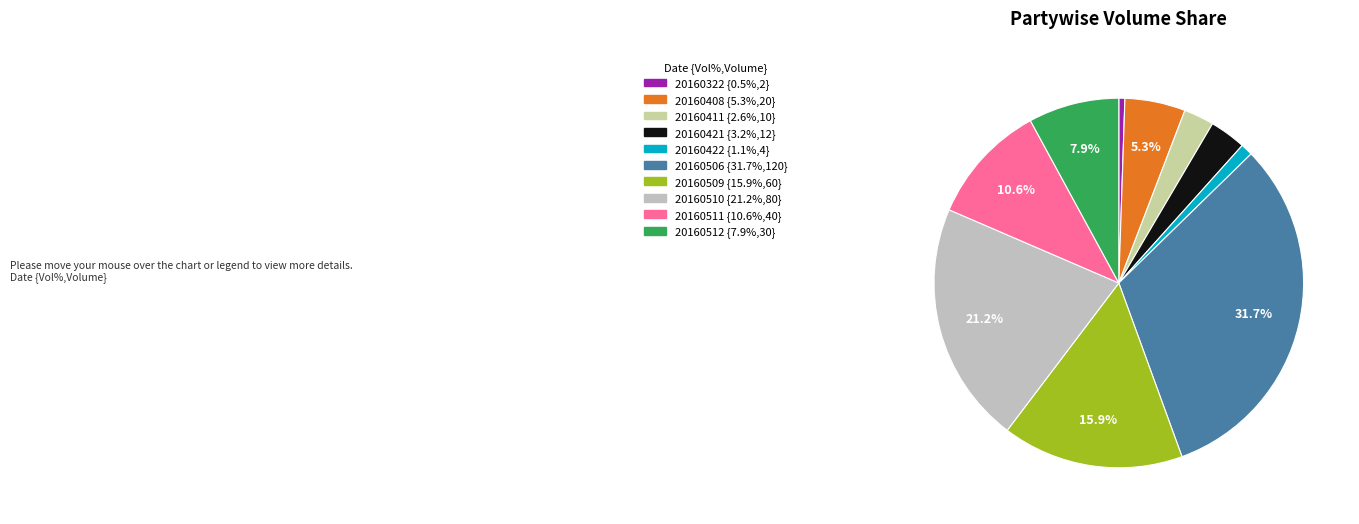

Rank the categories by value from highest to lowest.

20160506, 20160510, 20160509, 20160511, 20160512, 20160408, 20160421, 20160411, 20160422, 20160322